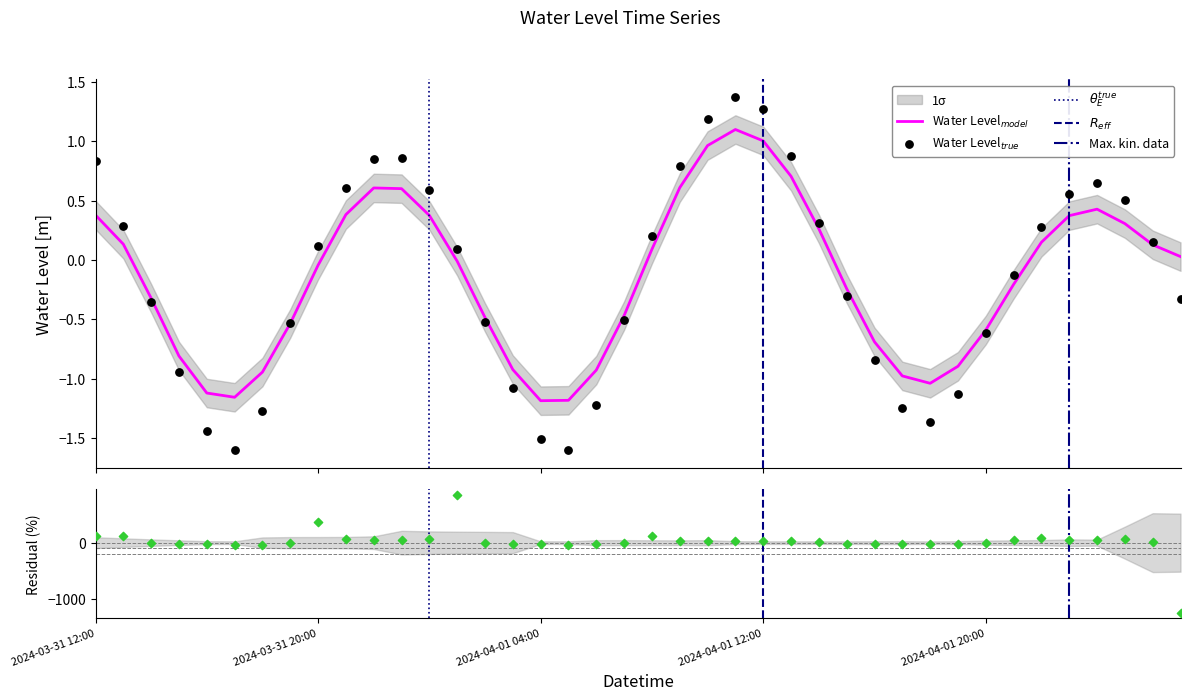

Between 2024-03-31 21:00 and 2024-04-02 01:00, which is larger?

2024-03-31 21:00